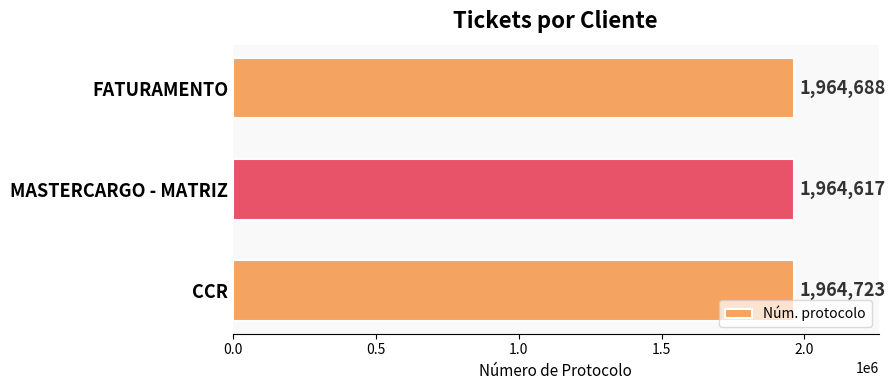

What is the difference between the values at FATURAMENTO and CCR?

35